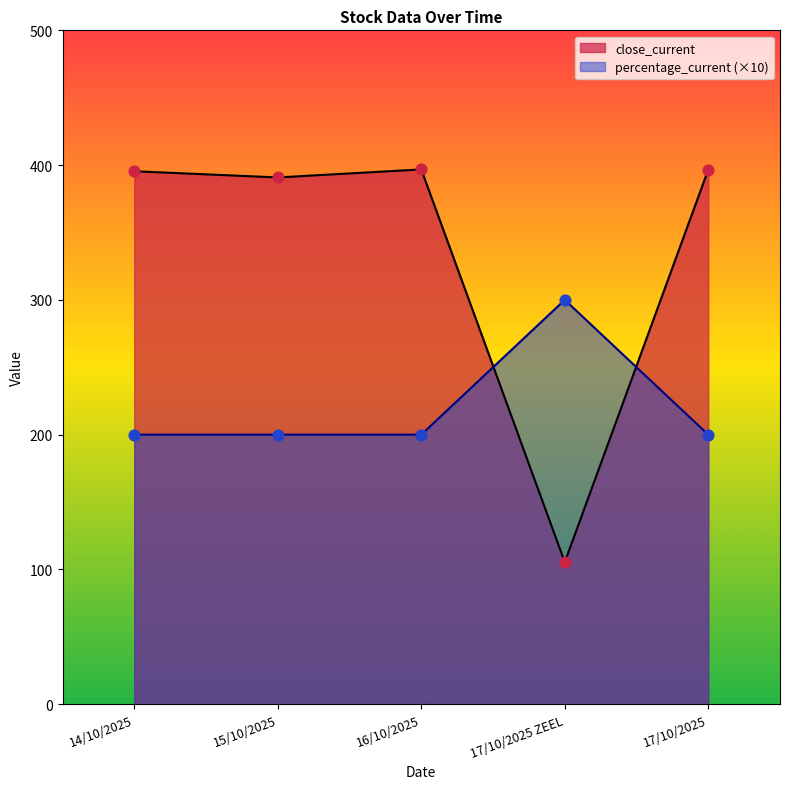

Which series contains the highest Y value?

close_current